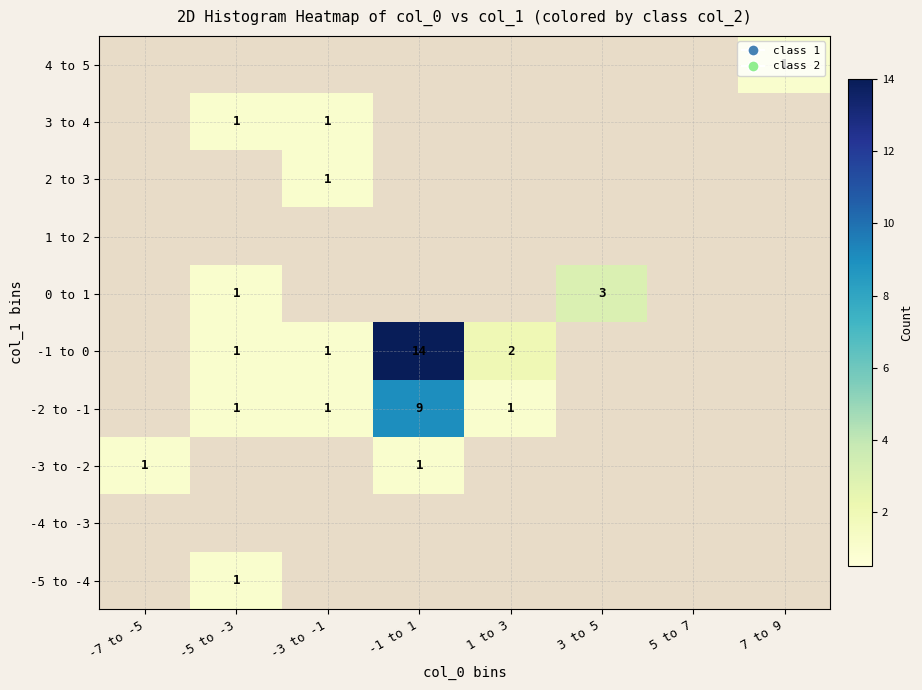

The -2 to -1 series shows 9 at -1 to 1. True or false?

True